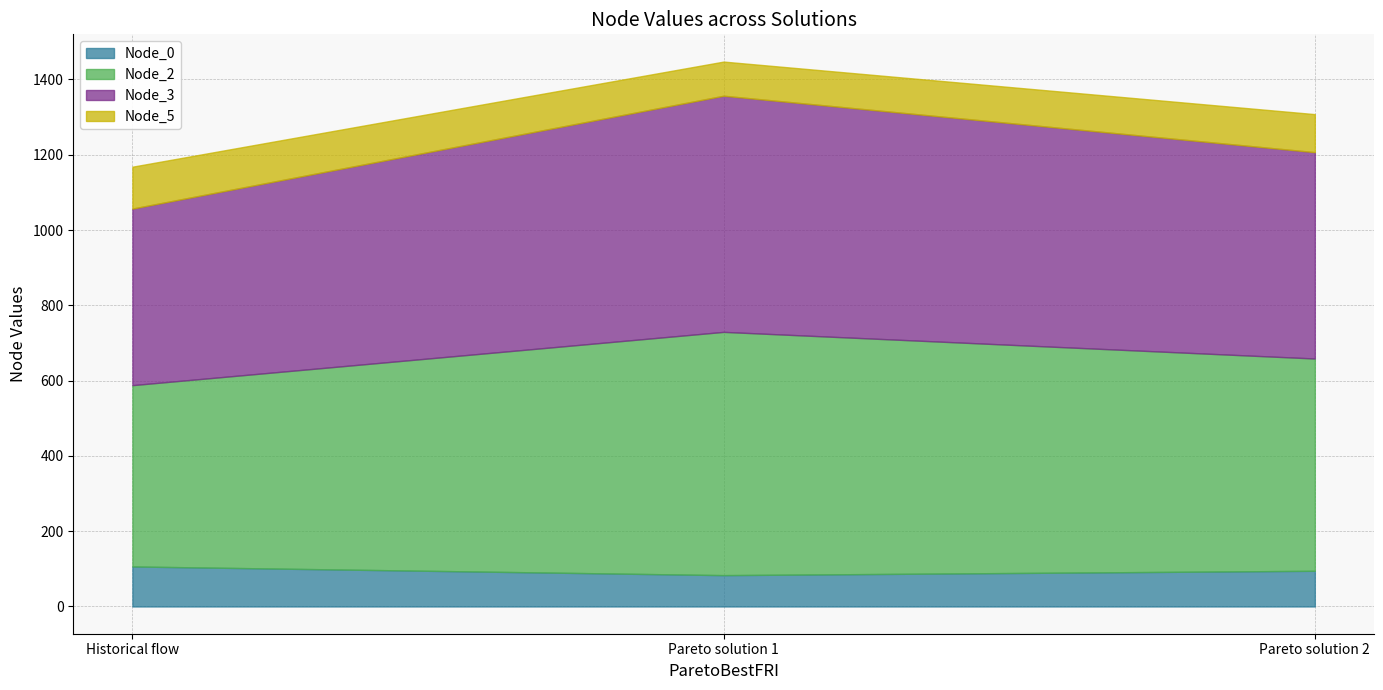

Does the chart have visible grid lines?

Yes